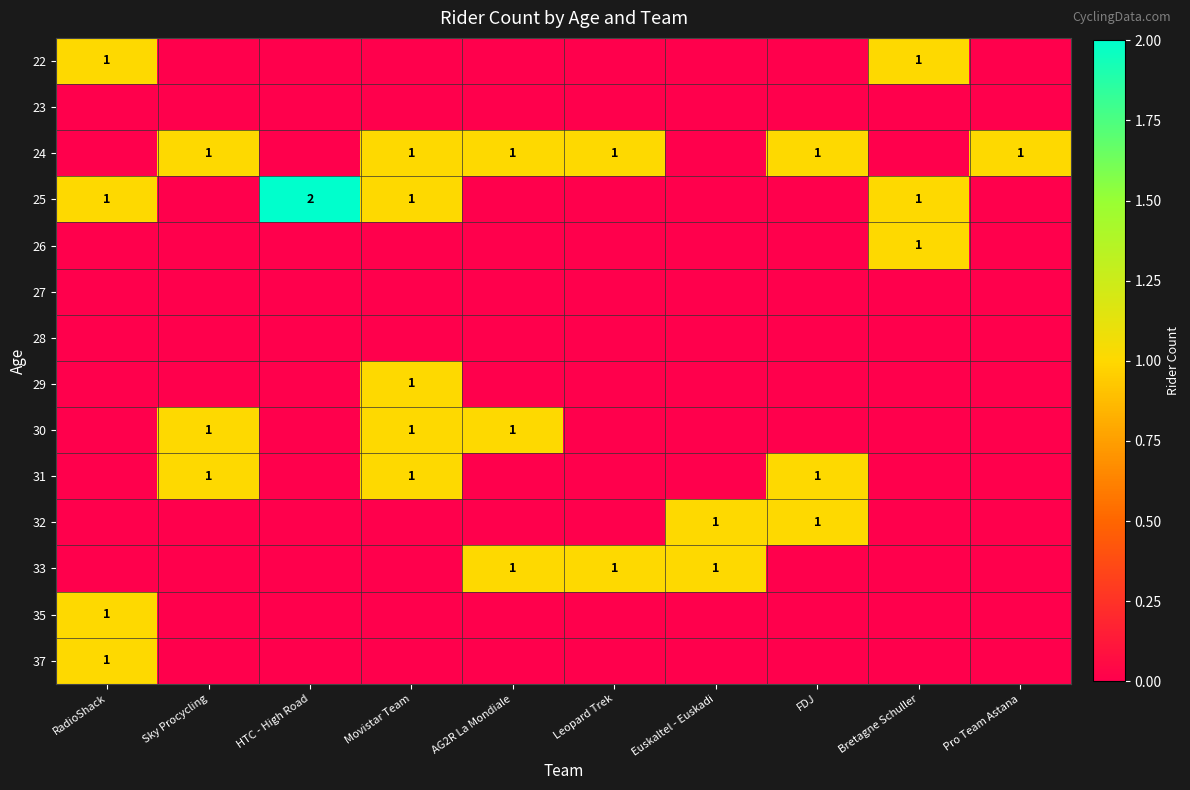

The 24 series shows 0 at Sky Procycling. True or false?

False